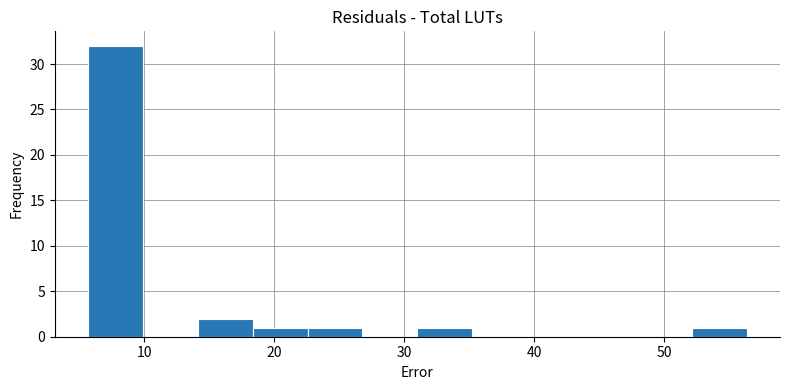

What is the height of the bar covering 14 to 18 on the x-axis? Neither the bar edges nor the heights are printed on the chart, so give them approximately, as read against the axes.

2